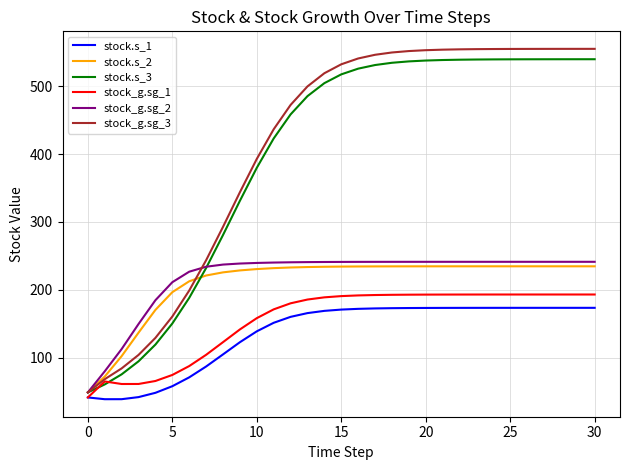

Which series has the largest range (max minus min)?

stock_g.sg_3